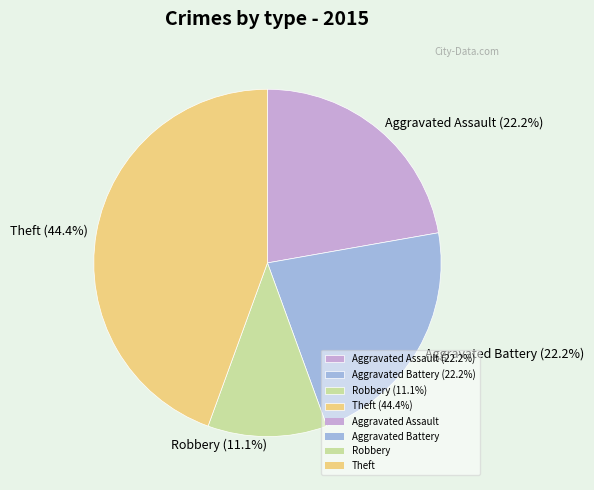

Which slice is the largest?

Theft (44.4%)